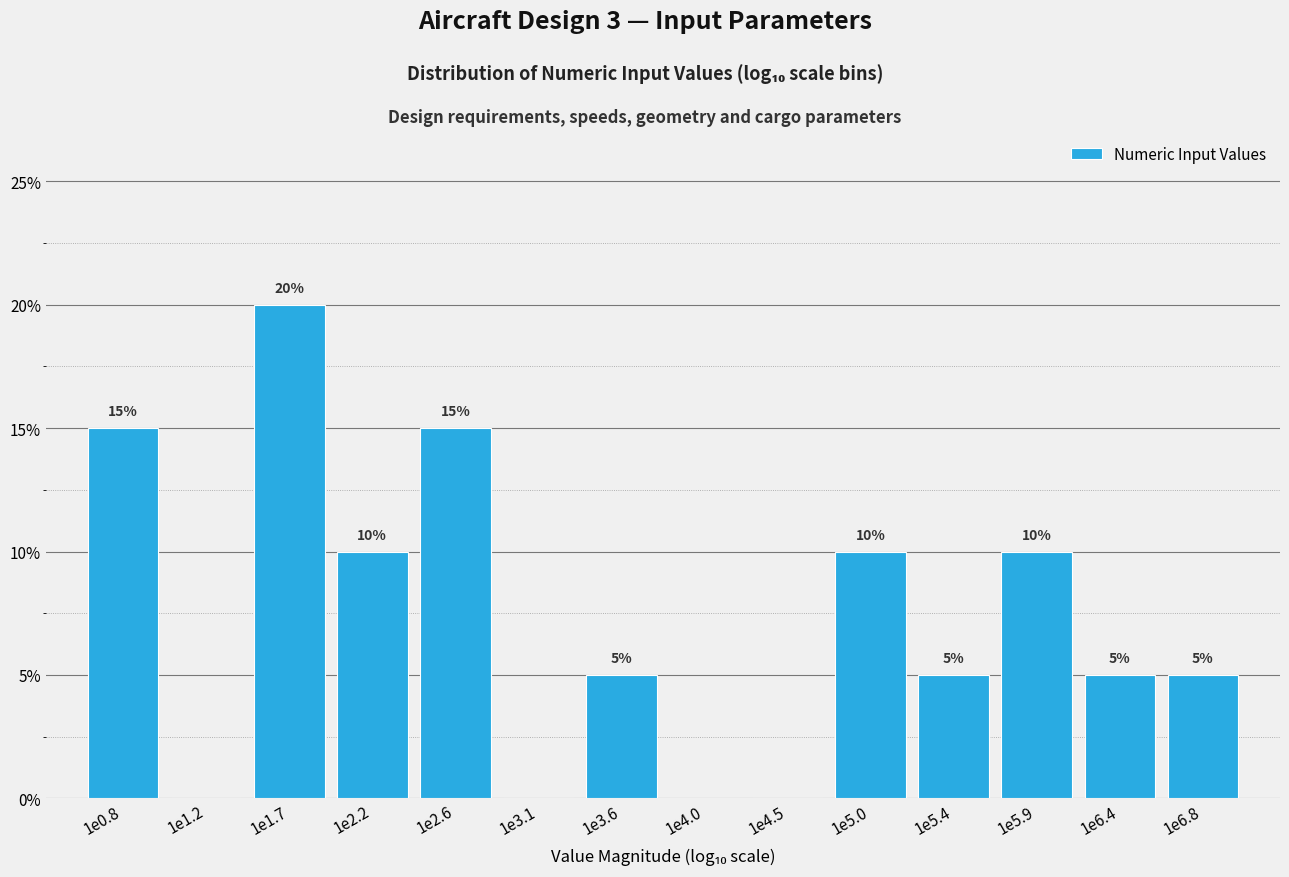

Reading left to right, list all the values displayed in this chart.

1e0.8=15	1e1.2=0	1e1.7=20	1e2.2=10	1e2.6=15	1e3.1=0	1e3.6=5	1e4.0=0	1e4.5=0	1e5.0=10	1e5.4=5	1e5.9=10	1e6.4=5	1e6.8=5